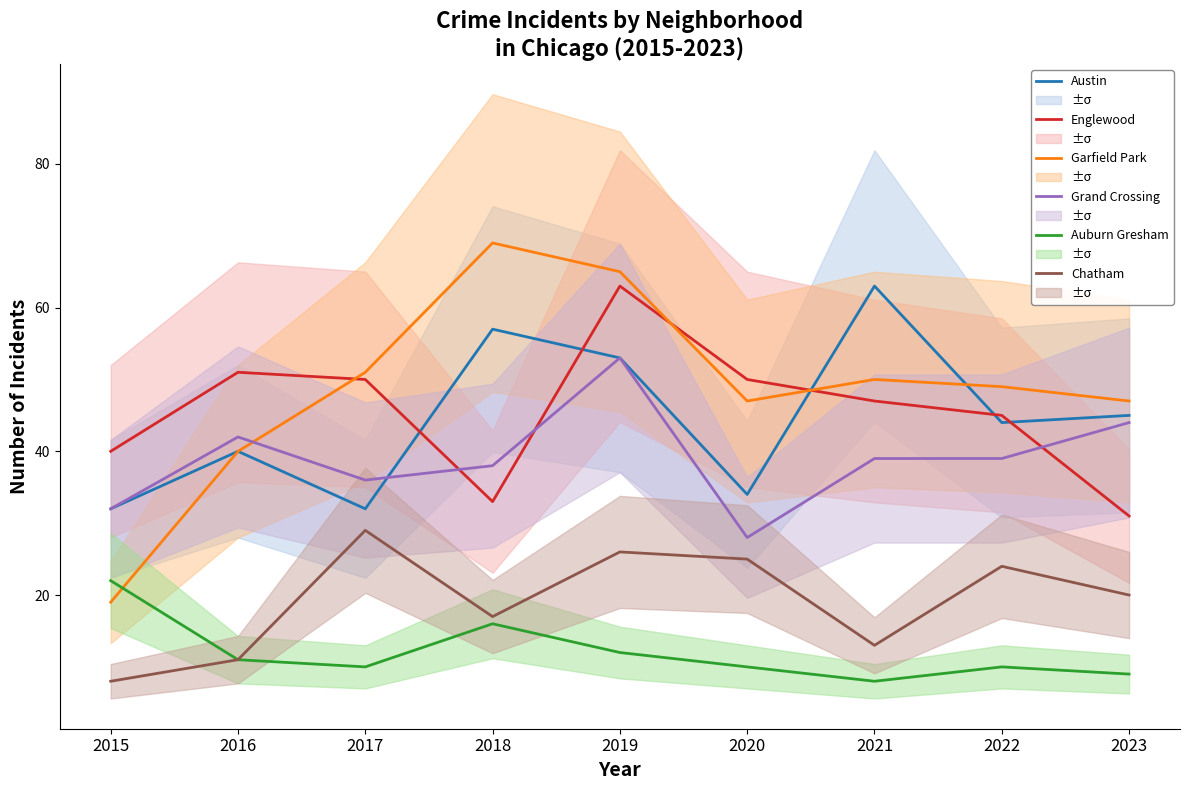

At which label does Englewood first exceed 47?

2016